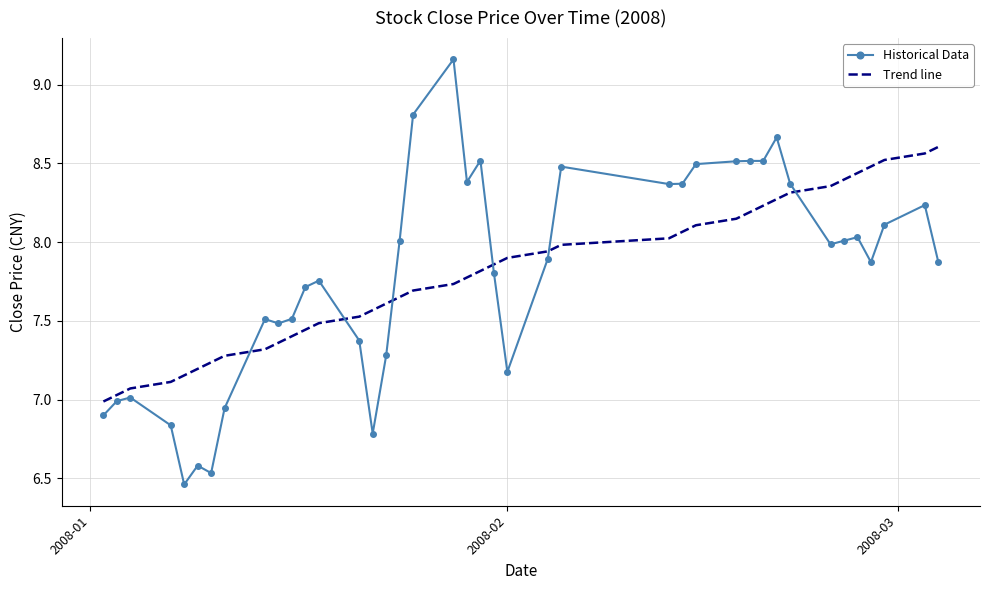

How many values in the Trend line series are below 7?

1